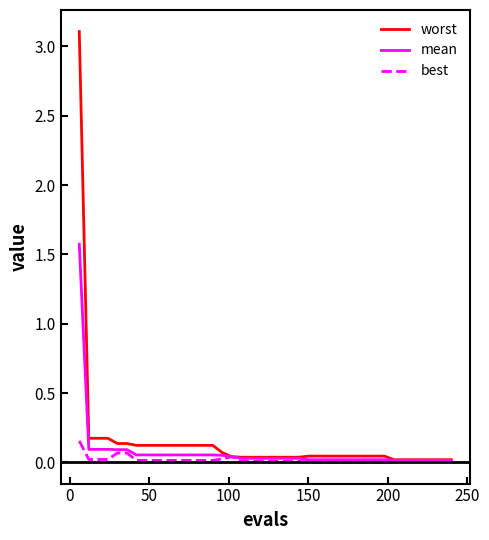

What is the highest value of the worst series?

3.1